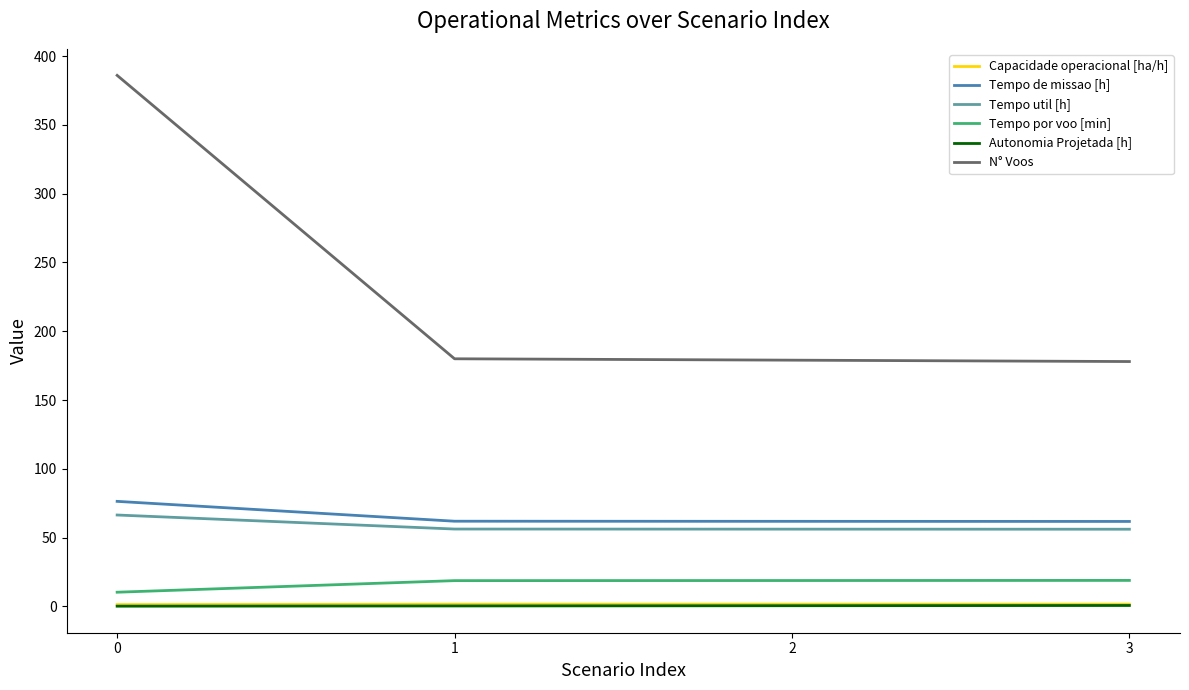

True or false: N° Voos and Tempo de missao [h] cross at least once.

False